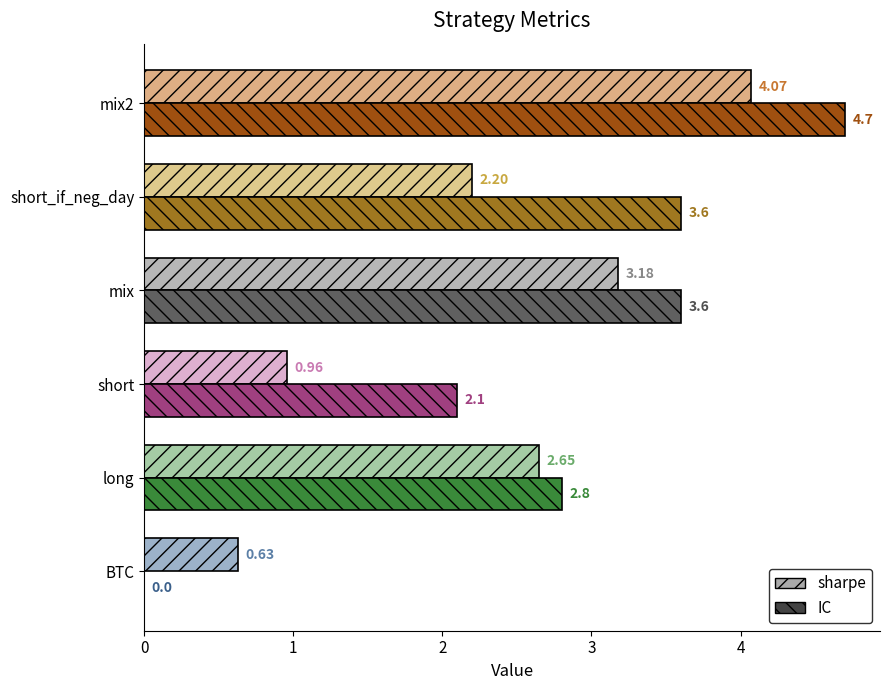

At which label is IC closest to 2?

short